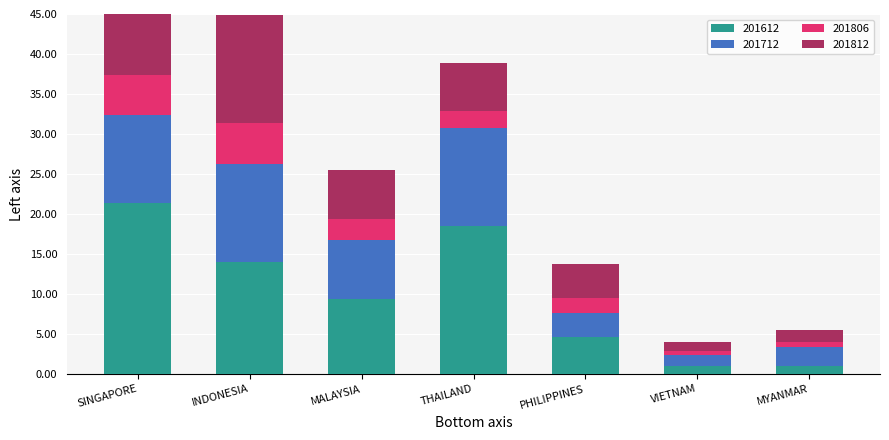

The value of 201712 at INDONESIA is 12.2. True or false?

True